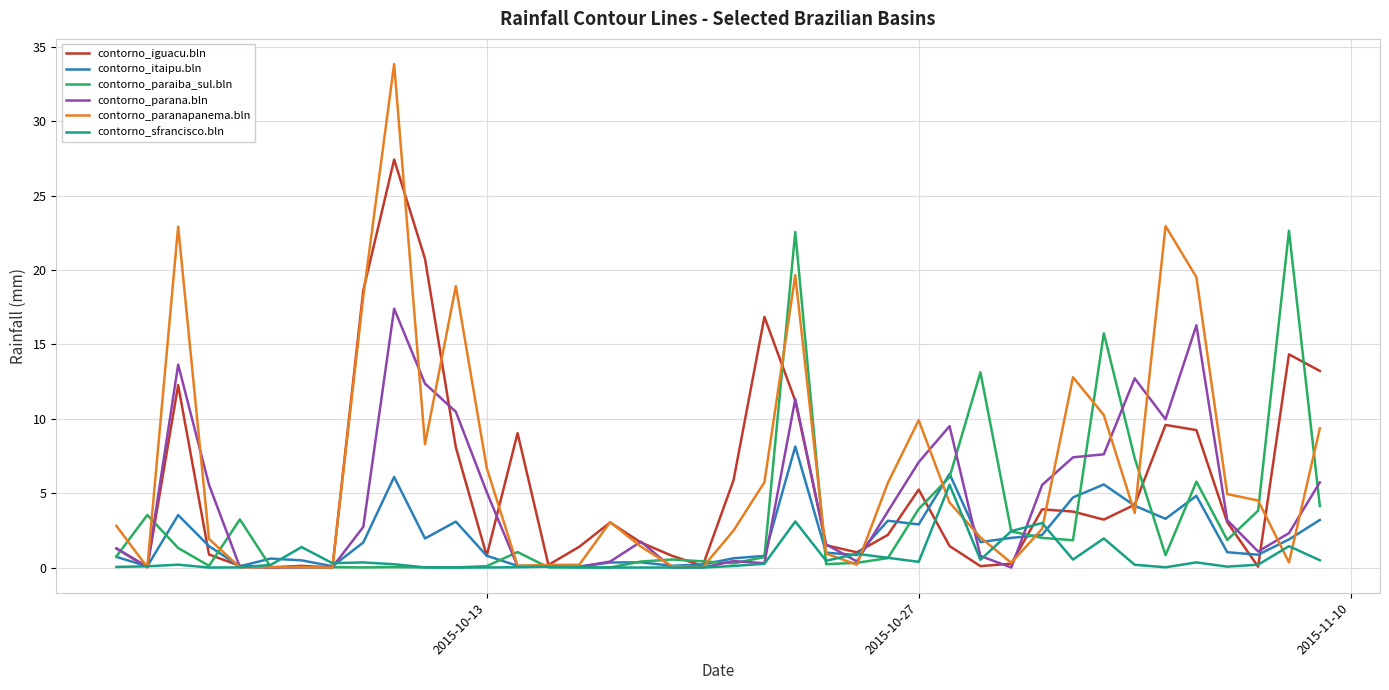

Which series has the largest range (max minus min)?

contorno_paranapanema.bln